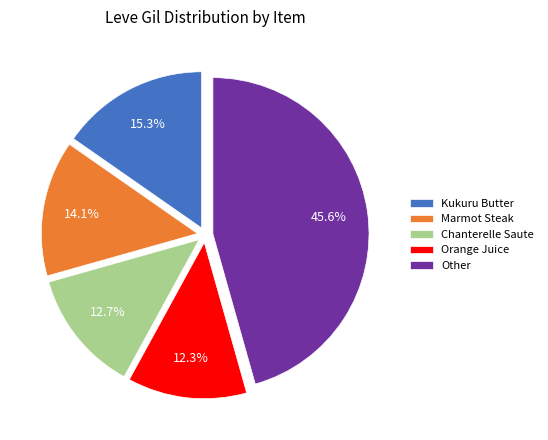

Does any single category account for the majority?

No